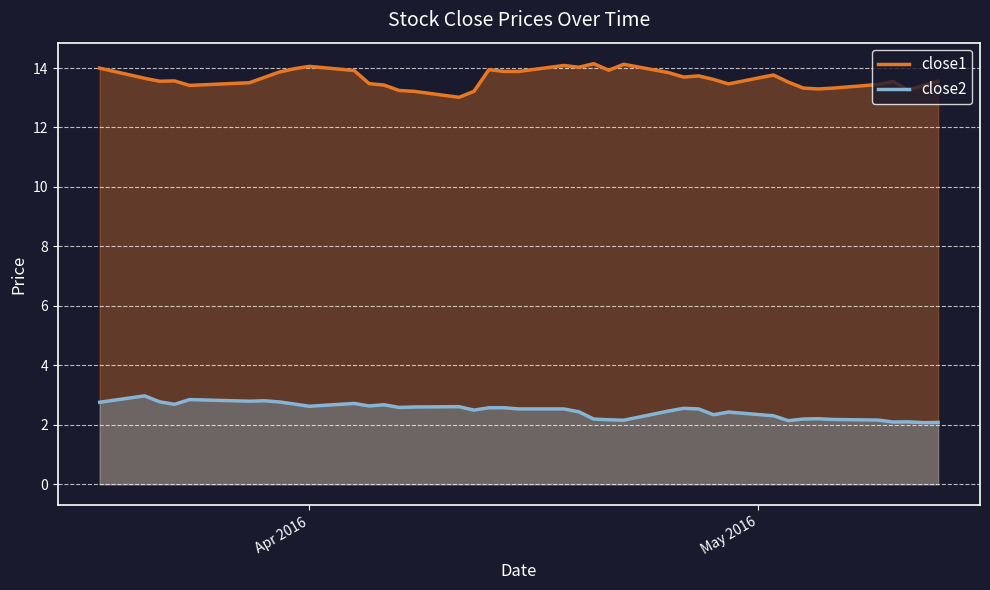

Which series has the widest spread of values?

close1